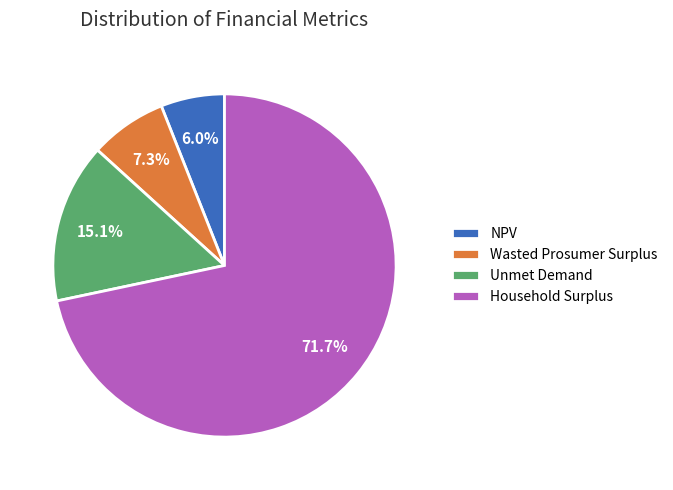

What percentage is the NPV slice, to the nearest percent?

6%